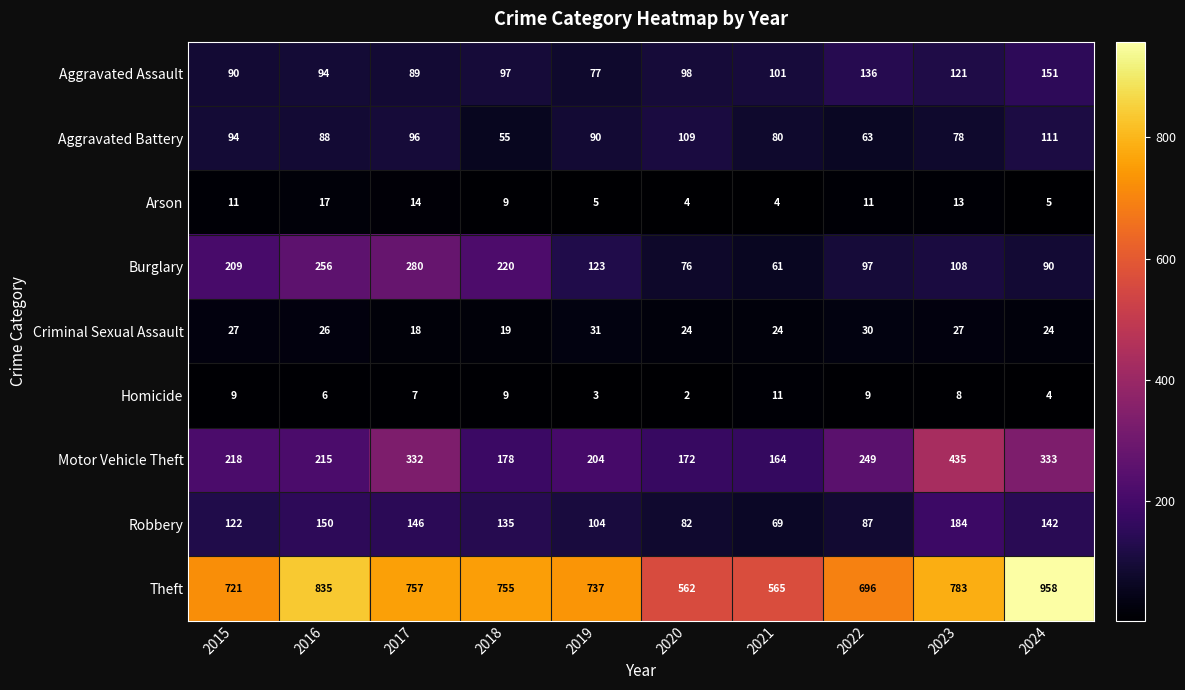

Read the Theft value at 2017, to the nearest 10.

760